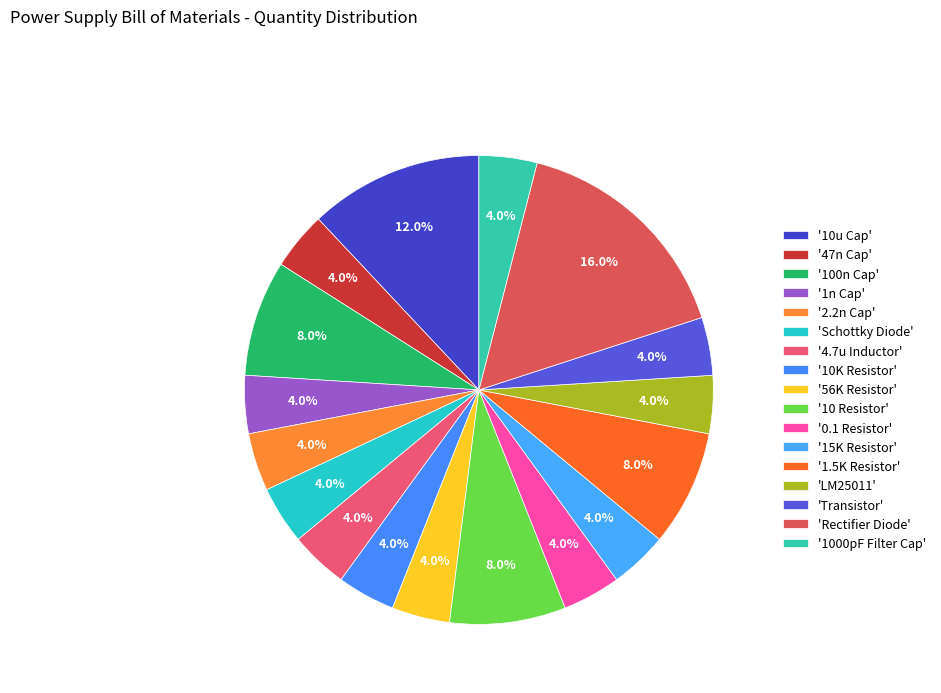

Which category has the biggest portion of the pie?

Rectifier Diode